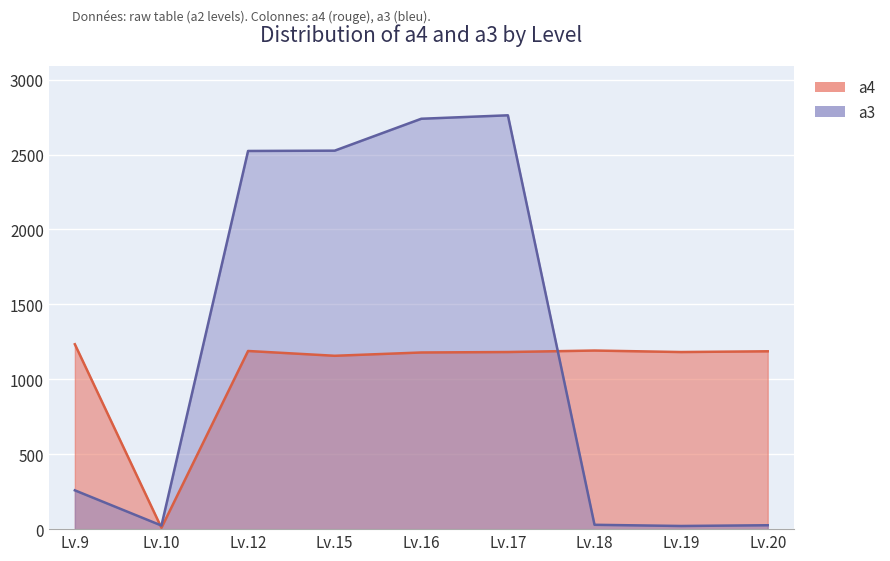

Which series has the widest spread of values?

a3